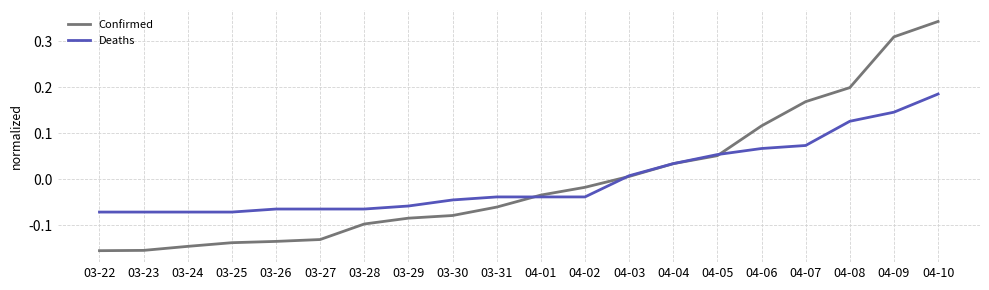

After their last crossing, which series has the higher values: Deaths or Confirmed?

Confirmed